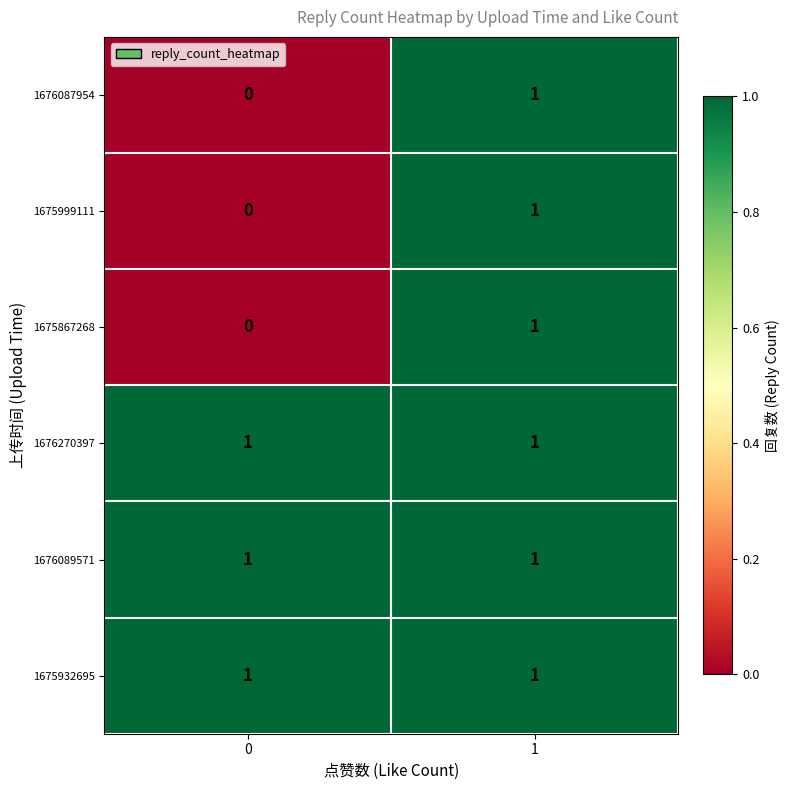

Is the value of 1676087954 at 1 greater than the value of 1675999111 at 0?

Yes